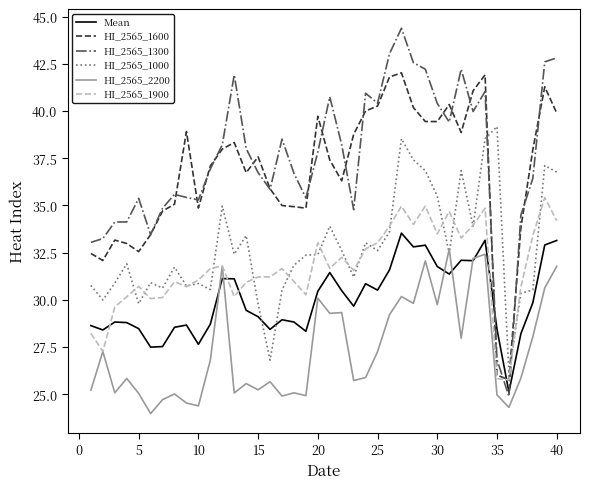

True or false: HI_2565_1300 and Mean intersect in this chart.

True